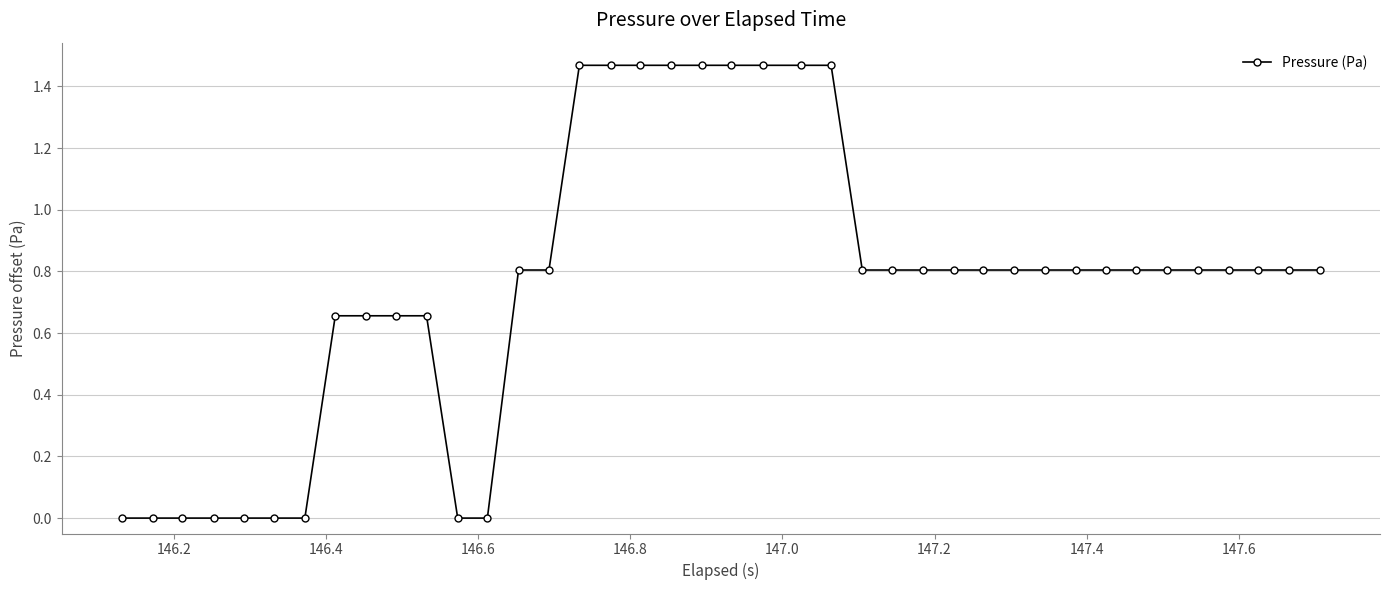

What is the sum of all values?

30.3